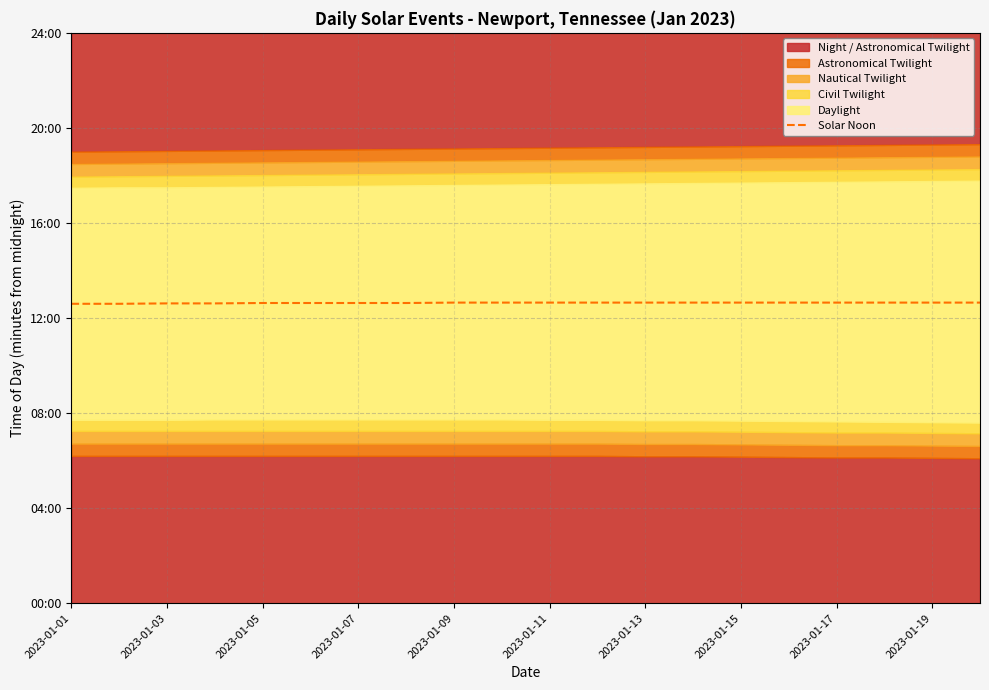

Reading right to left, transcribe all the data shown in this chart.

759	759	759	759	759	759	759	759	759	759	759	759	758	758	758	758	757	757	756	756